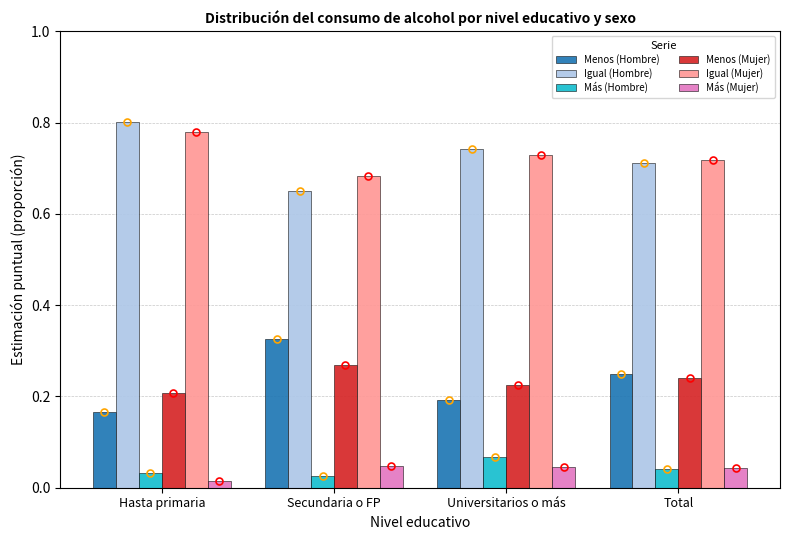

Reading right to left, what are all the values shown in this chart?

Menos (Hombre): 0.2	0.2	0.3	0.2
Igual (Hombre): 0.7	0.7	0.6	0.8
Más (Hombre): 0.0	0.1	0.0	0.0
Menos (Mujer): 0.2	0.2	0.3	0.2
Igual (Mujer): 0.7	0.7	0.7	0.8
Más (Mujer): 0.0	0.0	0.0	0.0